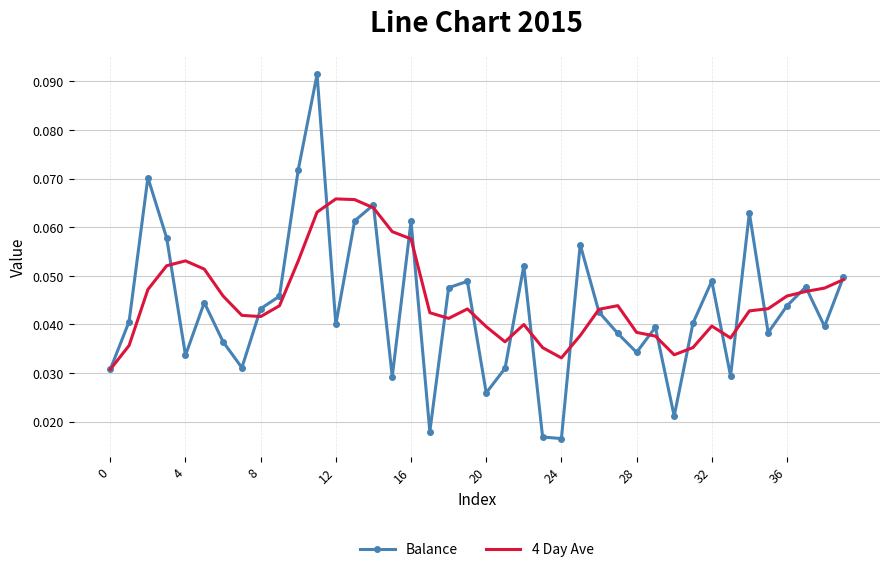

List the series in order of their peak value, lowest first.

4 Day Ave, Balance